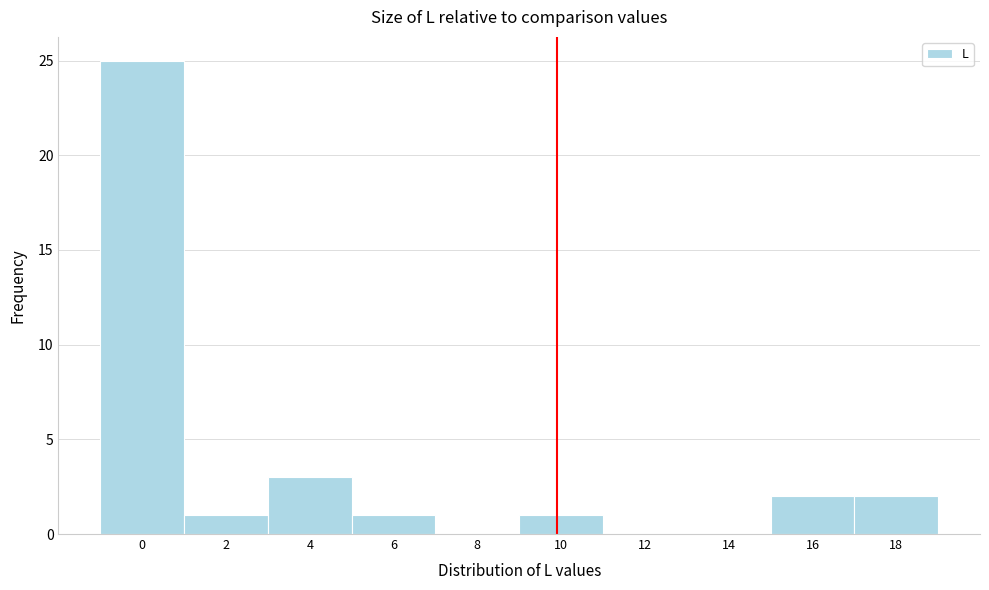

Reading left to right, list all the values displayed in this chart.

0=25	2=1	4=3	6=1	8=0	10=1	12=0	14=0	16=2	18=2